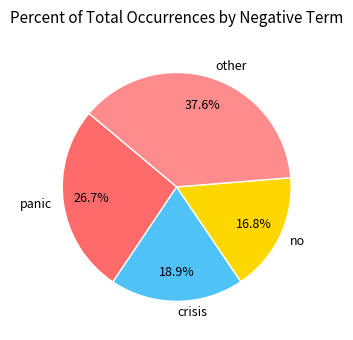

Rank the categories by value from lowest to highest.

no, crisis, panic, other